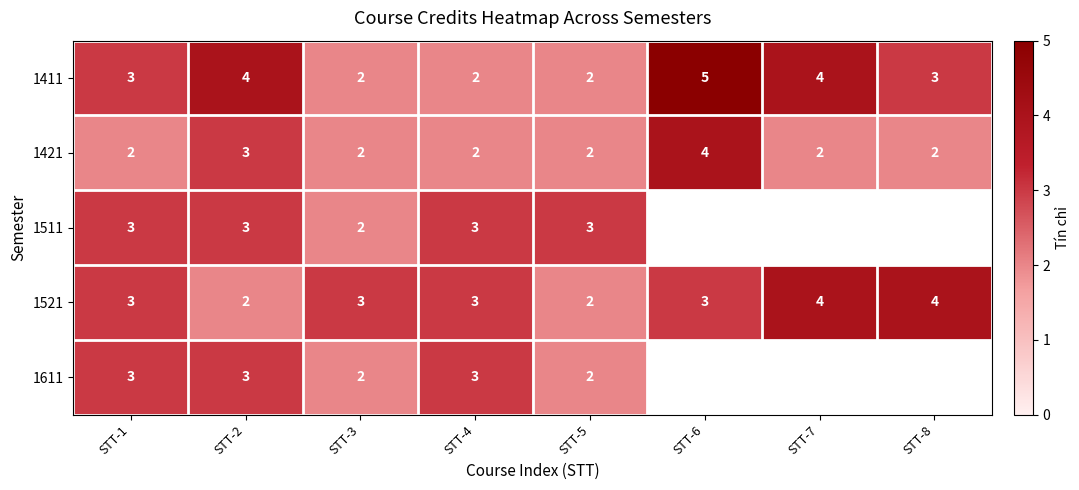

Is the value of 1421 at STT-5 greater than the value of 1511 at STT-1?

No